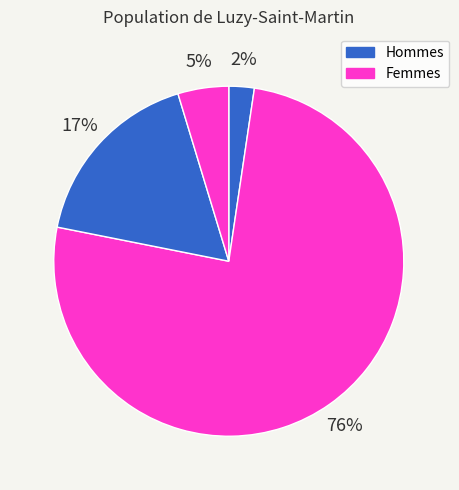

How many segments does this pie chart have?

4